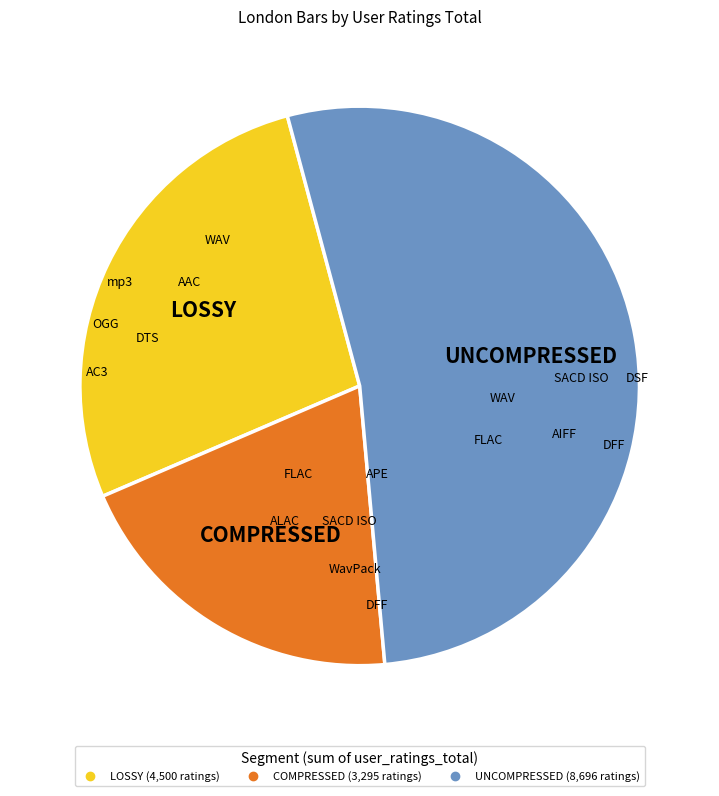

Does any single category account for the majority?

Yes